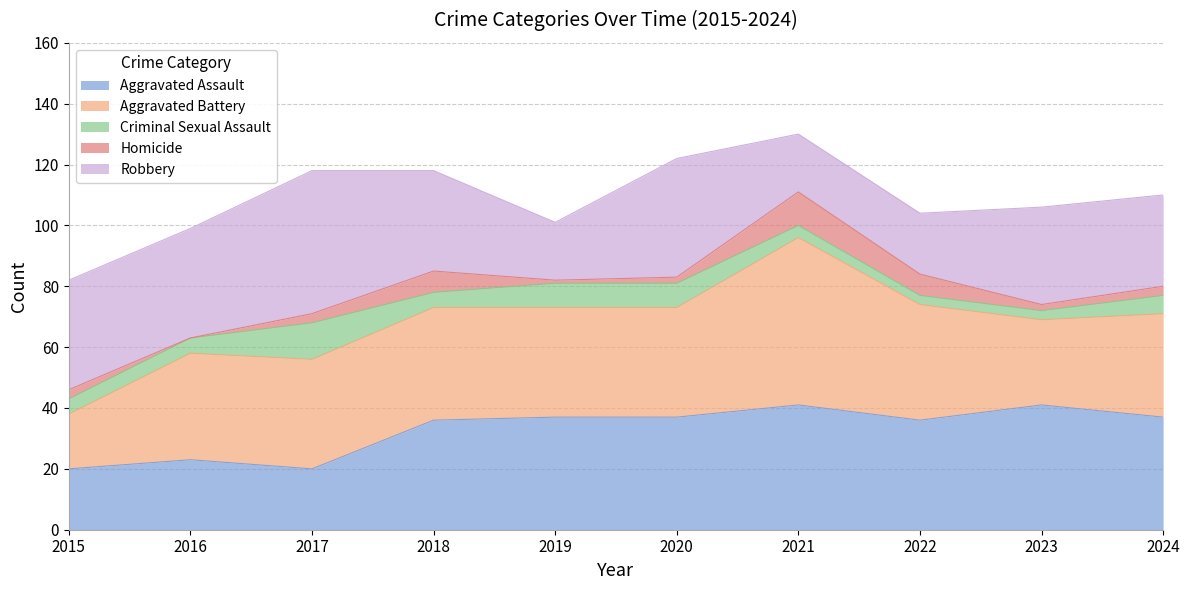

List the series in order of their peak value, highest first.

Aggravated Battery, Robbery, Aggravated Assault, Criminal Sexual Assault, Homicide